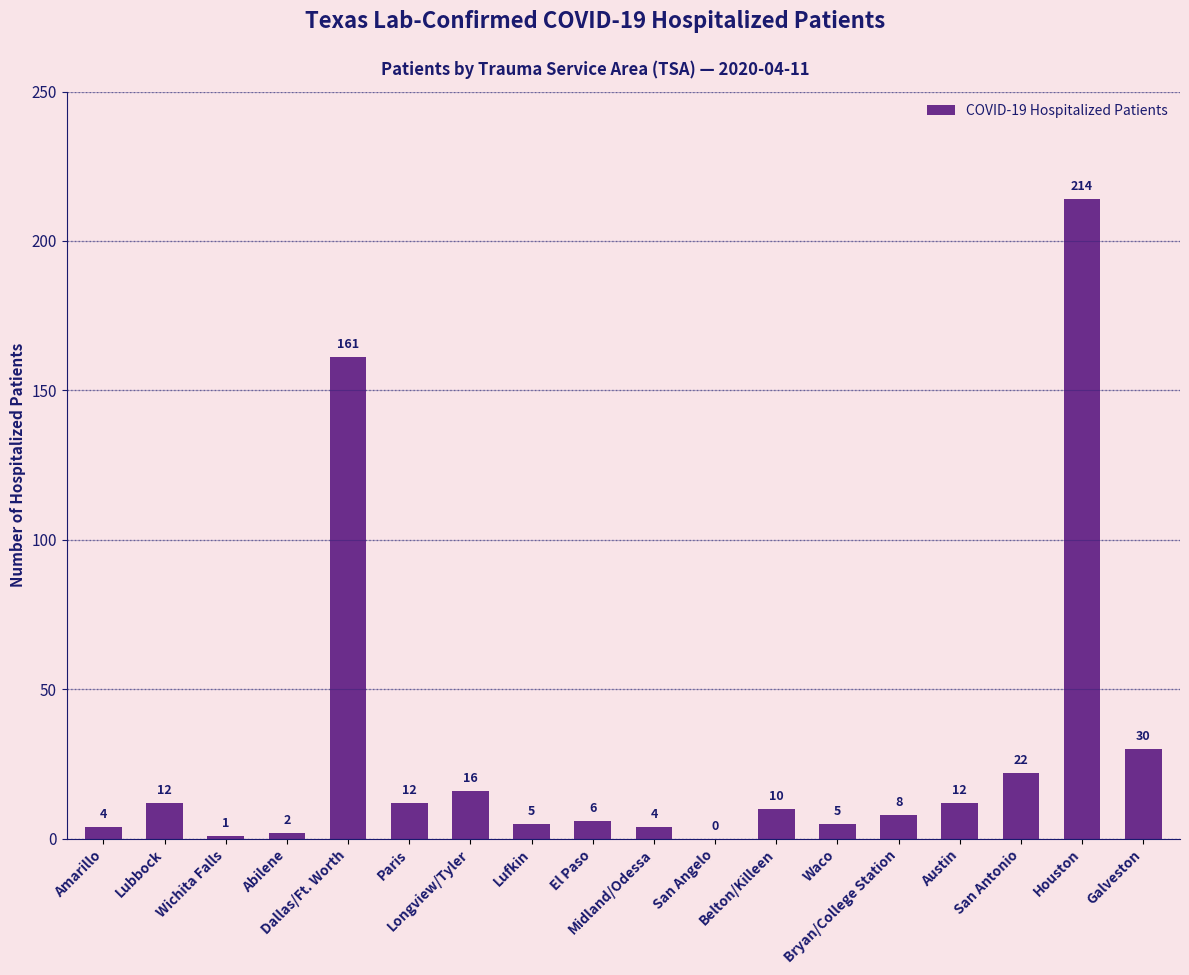

Are the bars horizontal?

No